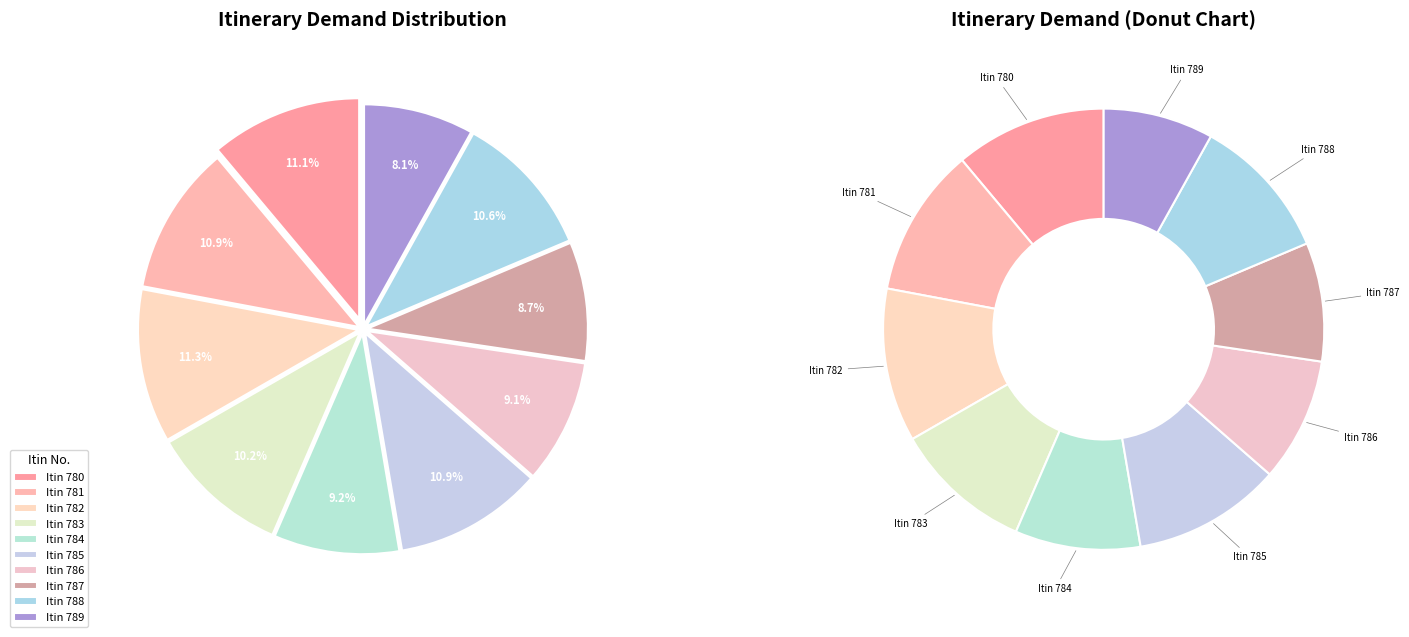

To the nearest percent, what is the combined percentage of 785 and 787?

20%